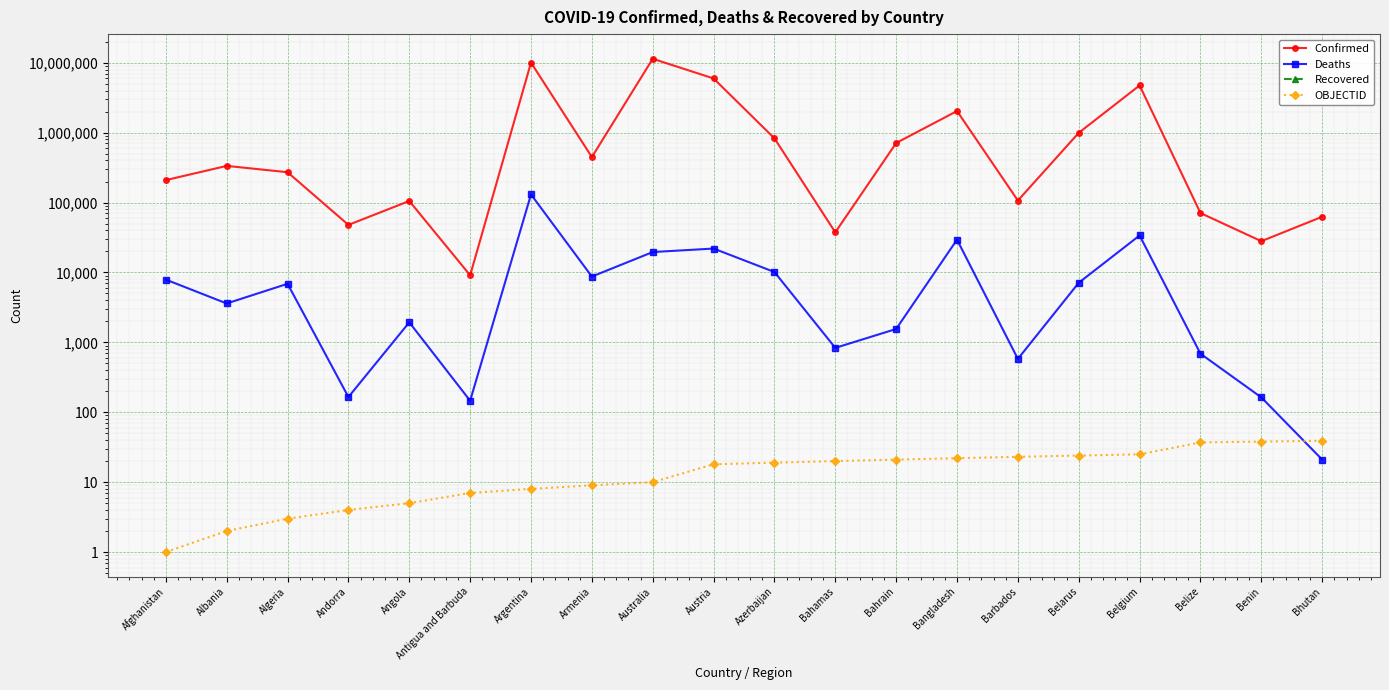

Reading left to right, list all the values displayed in this chart.

Confirmed: Afghanistan=209484	Albania=334457	Algeria=271496	Andorra=47890	Angola=105288	Antigua and Barbuda=9106	Argentina=10044957	Armenia=447308	Australia=11401996	Austria=5961143	Azerbaijan=828825	Bahamas=37491	Bahrain=710693	Bangladesh=2037871	Barbados=106798	Belarus=994037	Belgium=4739365	Belize=70757	Benin=27999	Bhutan=62627
Deaths: Afghanistan=7896	Albania=3598	Algeria=6881	Andorra=165	Angola=1933	Antigua and Barbuda=146	Argentina=130472	Armenia=8727	Australia=19578	Austria=21970	Azerbaijan=10138	Bahamas=833	Bahrain=1553	Bangladesh=29445	Barbados=579	Belarus=7118	Belgium=33814	Belize=688	Benin=163	Bhutan=21
Recovered: Afghanistan=0	Albania=0	Algeria=0	Andorra=0	Angola=0	Antigua and Barbuda=0	Argentina=0	Armenia=0	Australia=0	Austria=0	Azerbaijan=0	Bahamas=0	Bahrain=0	Bangladesh=0	Barbados=0	Belarus=0	Belgium=0	Belize=0	Benin=0	Bhutan=0
OBJECTID: Afghanistan=1	Albania=2	Algeria=3	Andorra=4	Angola=5	Antigua and Barbuda=7	Argentina=8	Armenia=9	Australia=10	Austria=18	Azerbaijan=19	Bahamas=20	Bahrain=21	Bangladesh=22	Barbados=23	Belarus=24	Belgium=25	Belize=37	Benin=38	Bhutan=39